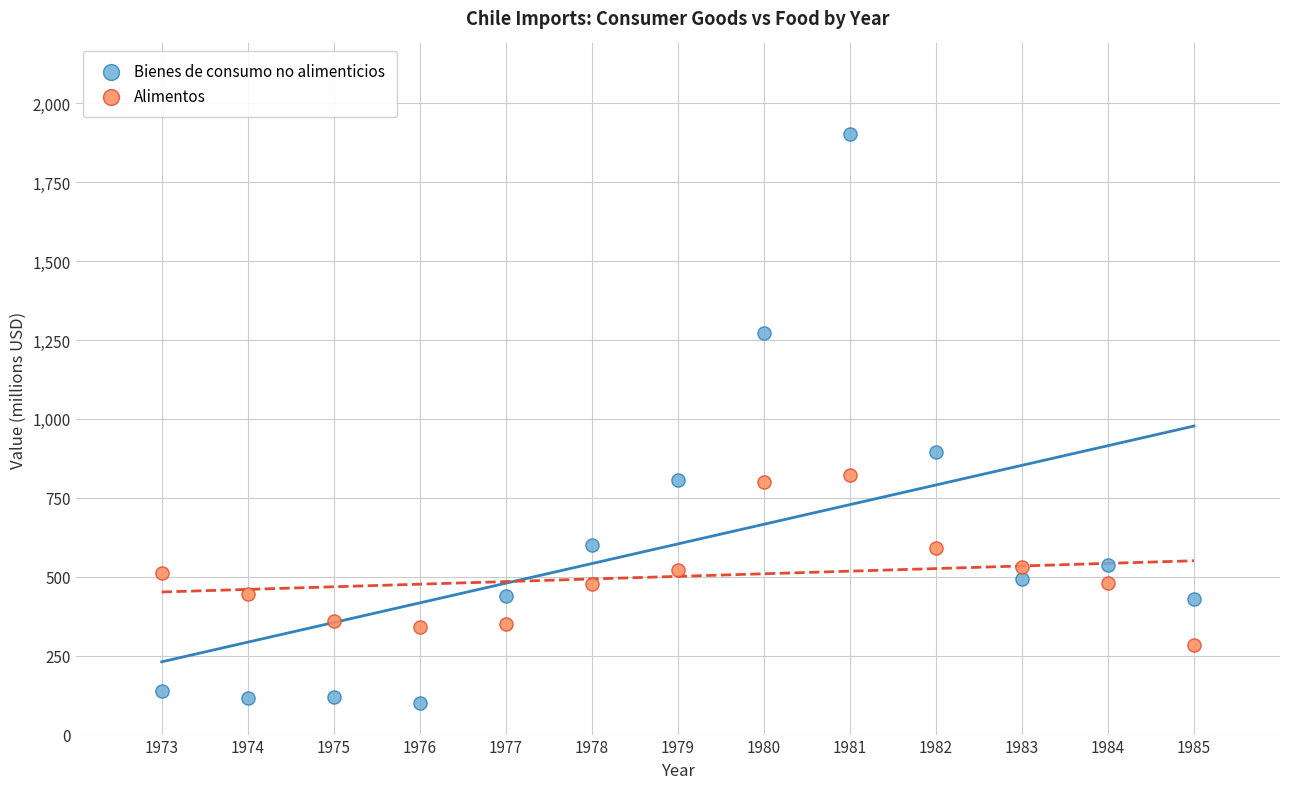

Across all data points, what is the range of X values (max minus min)?

12